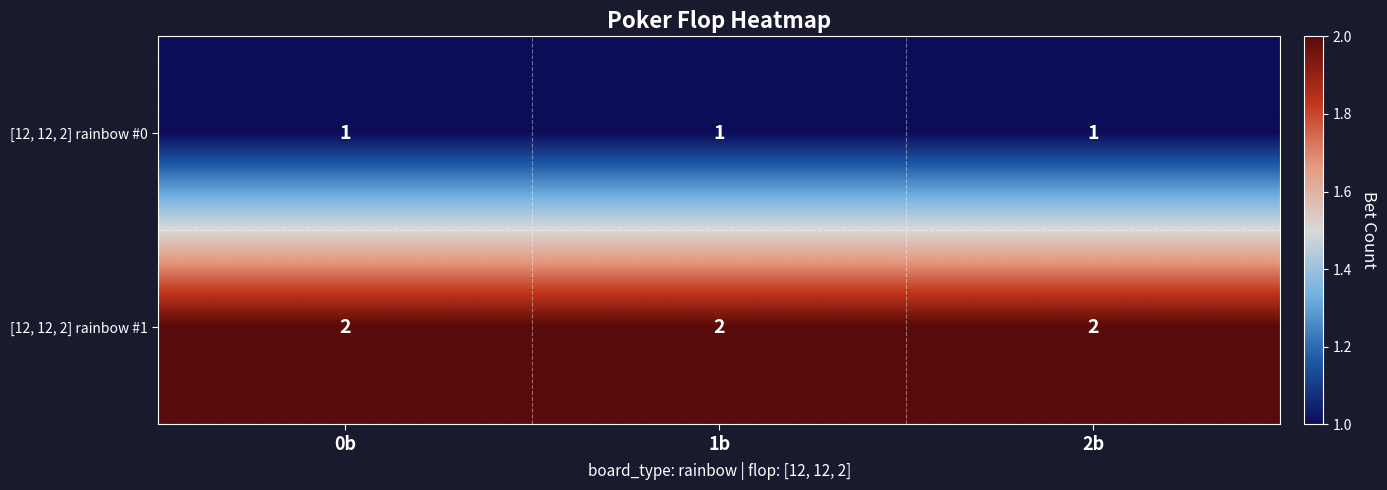

The value of [12, 12, 2] rainbow #1 at 1b is 2. True or false?

True